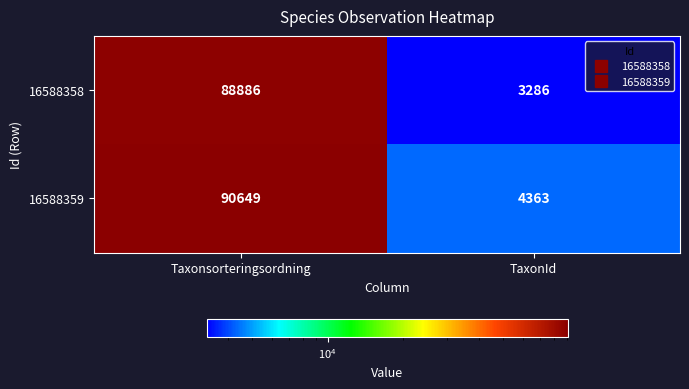

Reading left to right, transcribe all the data shown in this chart.

16588358: Taxonsorteringsordning=88886	TaxonId=3286
16588359: Taxonsorteringsordning=90649	TaxonId=4363